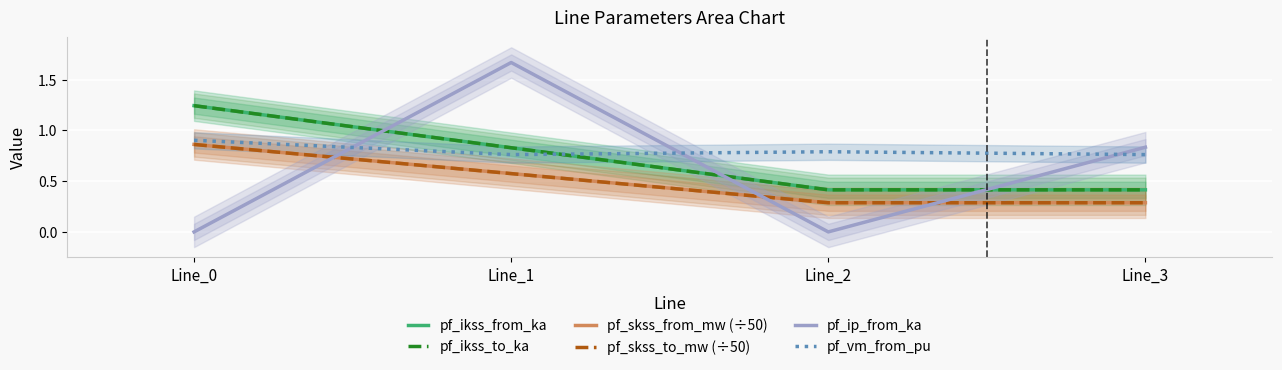

What is the maximum value shown in the chart?

1.7